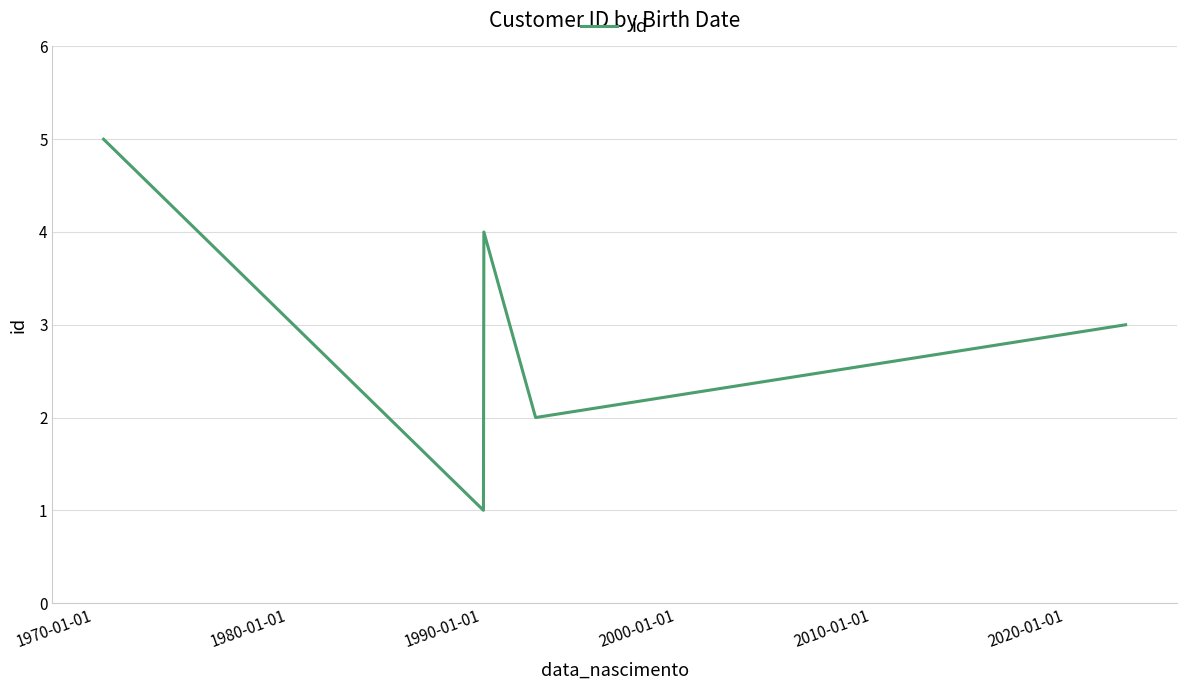

True or false: the data has more than 0 interior local peaks.

True